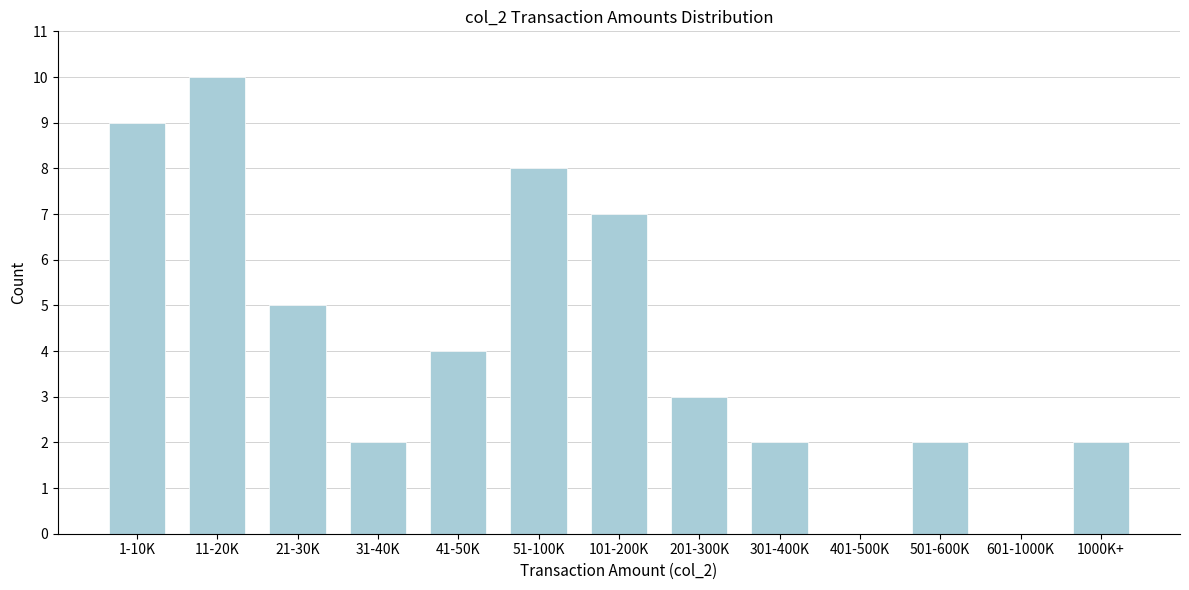

Reading left to right, extract all data points from this chart.

1-10K=9	11-20K=10	21-30K=5	31-40K=2	41-50K=4	51-100K=8	101-200K=7	201-300K=3	301-400K=2	401-500K=0	501-600K=2	601-1000K=0	1000K+=2